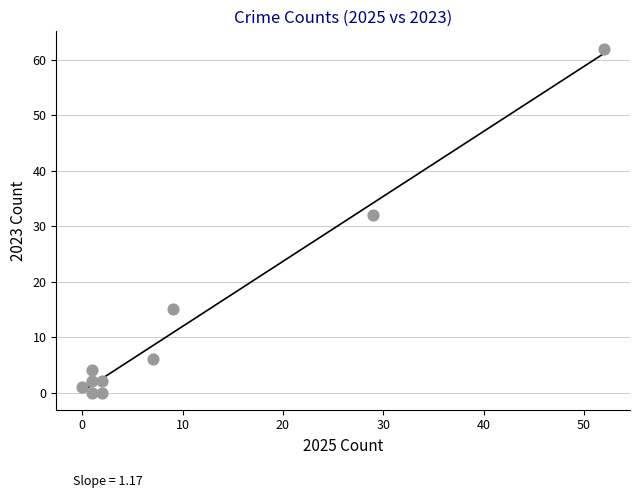

What Y value in the scatter plot is closest to 31?

32